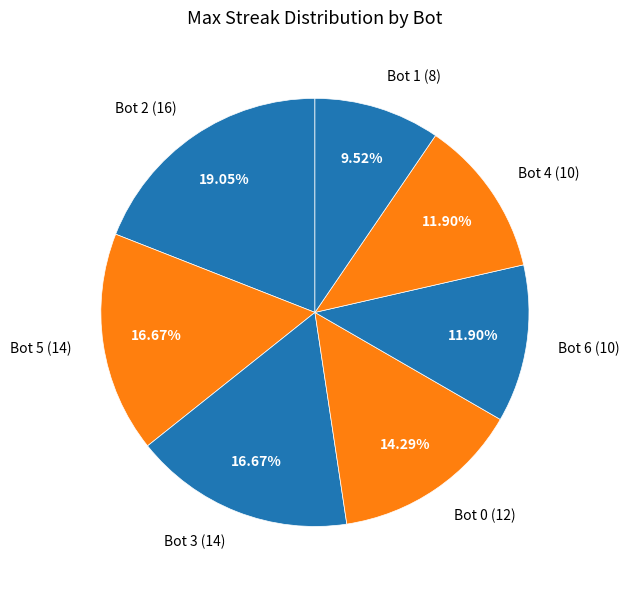

What is the smallest slice in the pie chart?

Bot 1